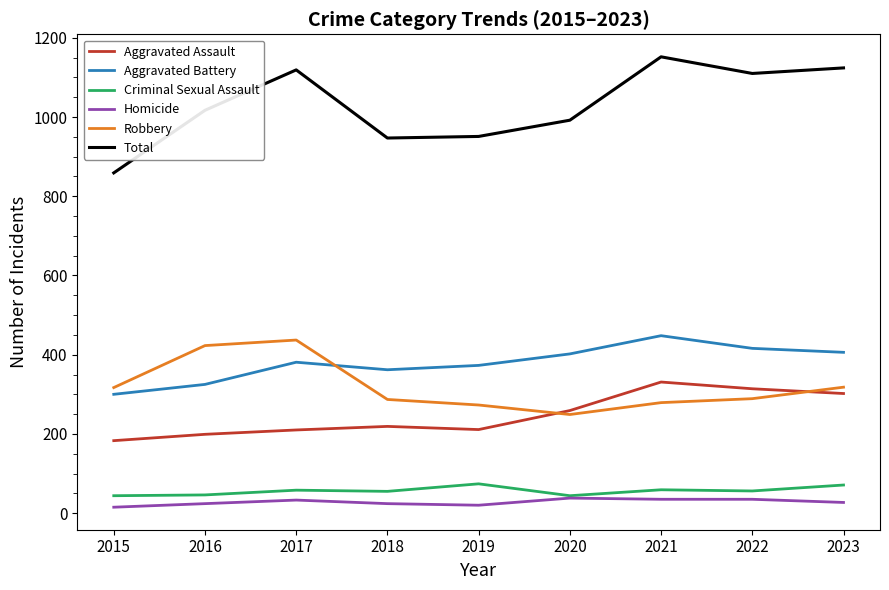

Which series has the widest spread of values?

Total